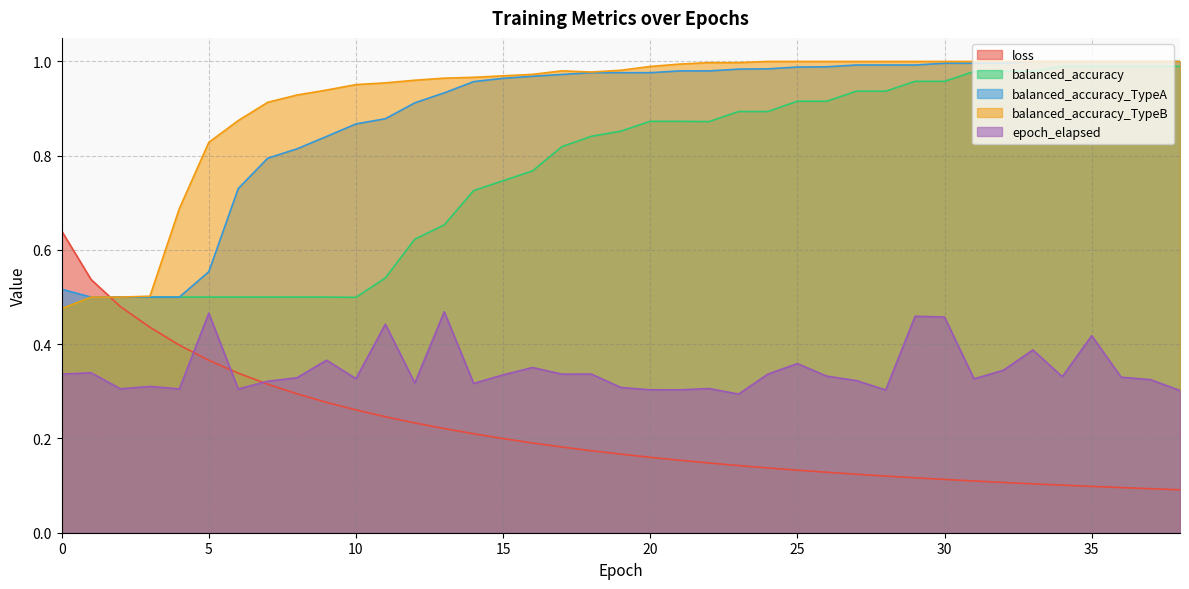

Which series has the largest total across all categories?

balanced_accuracy_TypeB